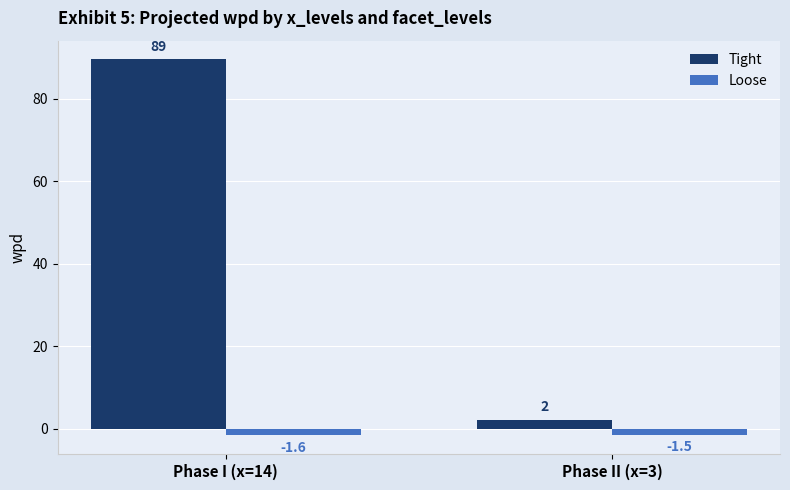

What are all the series names shown in the legend?

Tight, Loose